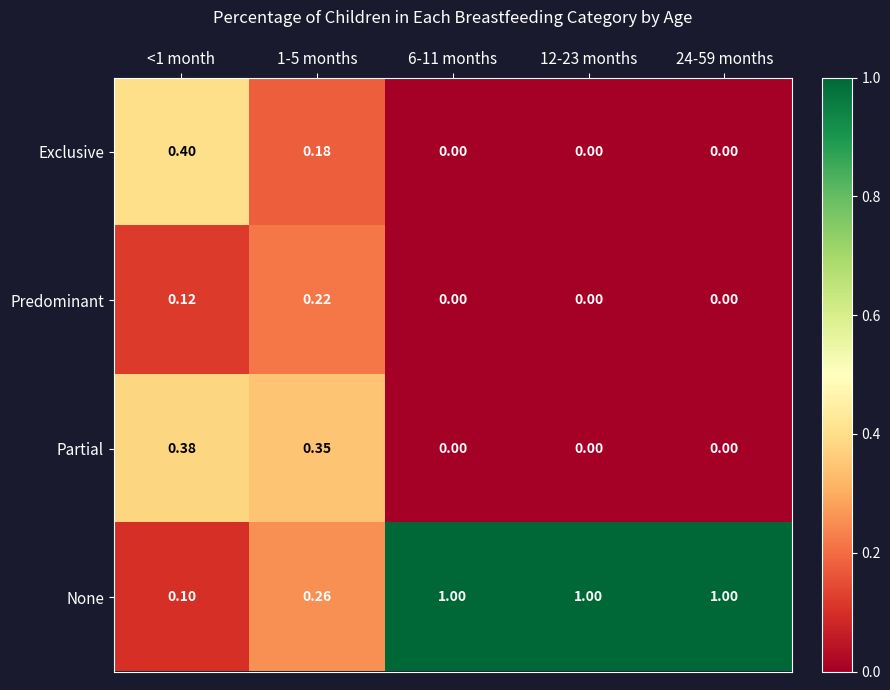

Which series has the largest range (max minus min)?

None